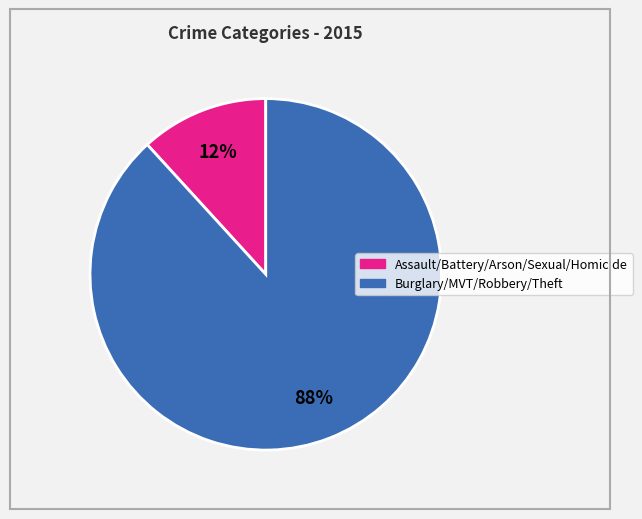

To the nearest percent, what is the average slice percentage?

50%